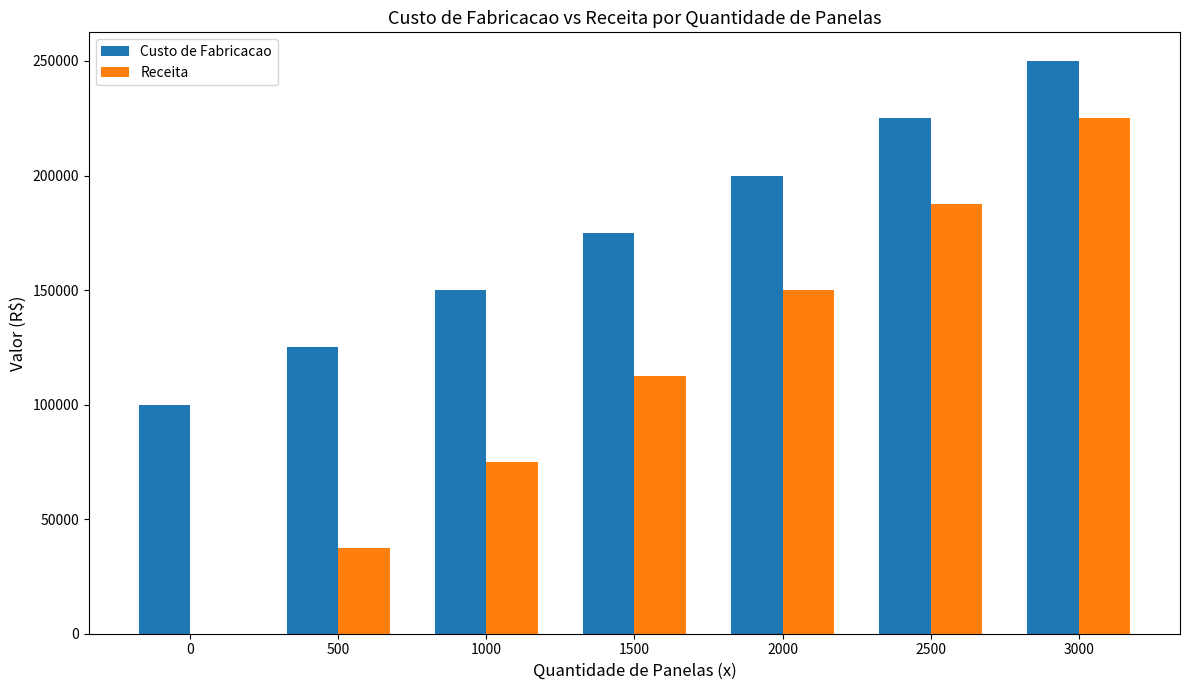

What is the maximum value shown in the chart?

250000